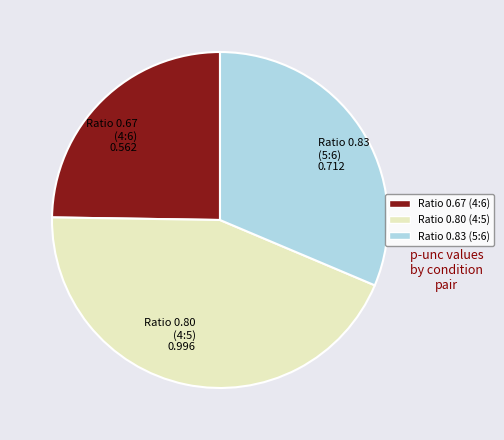

Is there a majority slice in this chart?

No